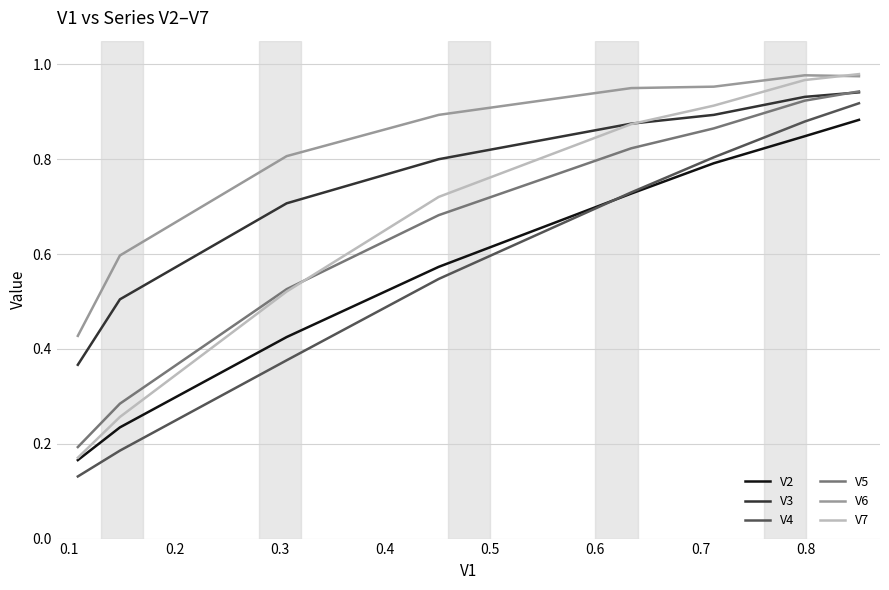

Which series has the largest total across all categories?

V6